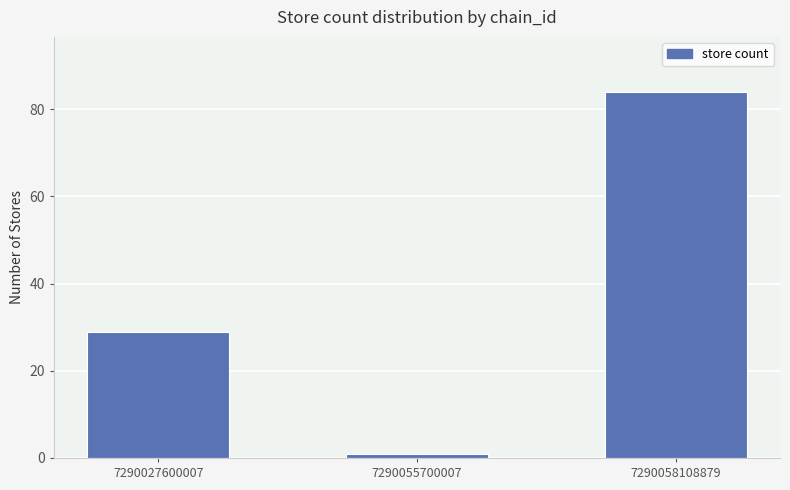

How many values are below 29?

1